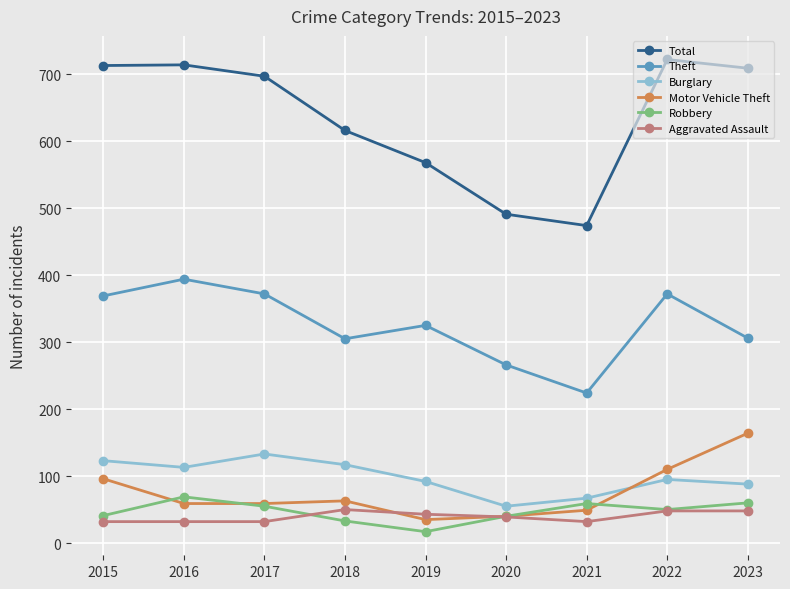

How many interior local valleys does the Robbery series have?

2